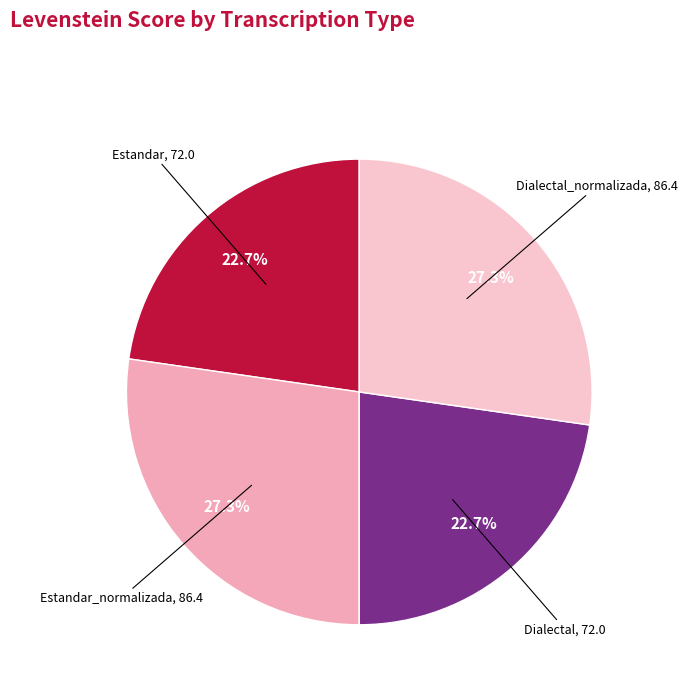

How many slices are in this pie chart?

4